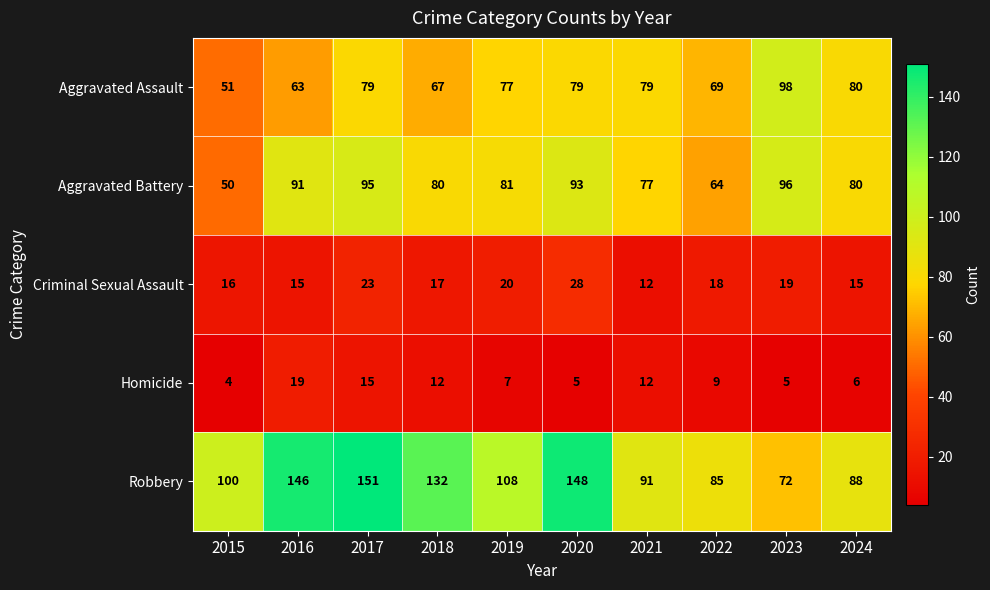

Is it true that Criminal Sexual Assault equals 16 at 2015?

True